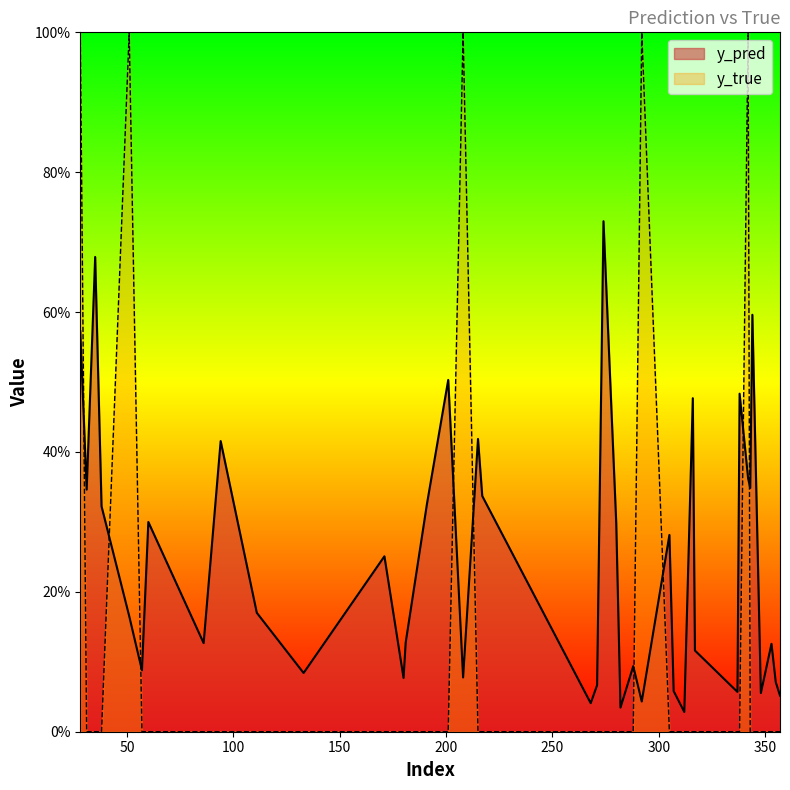

How many lines are shown in the chart?

2